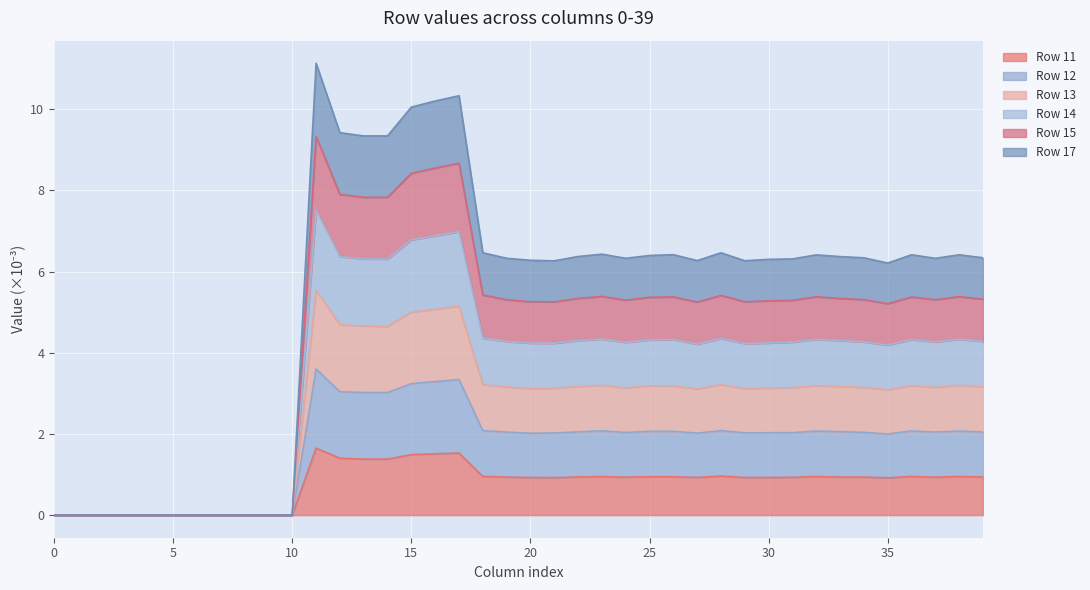

The value of Row 11 at 15 is 1.5. True or false?

True